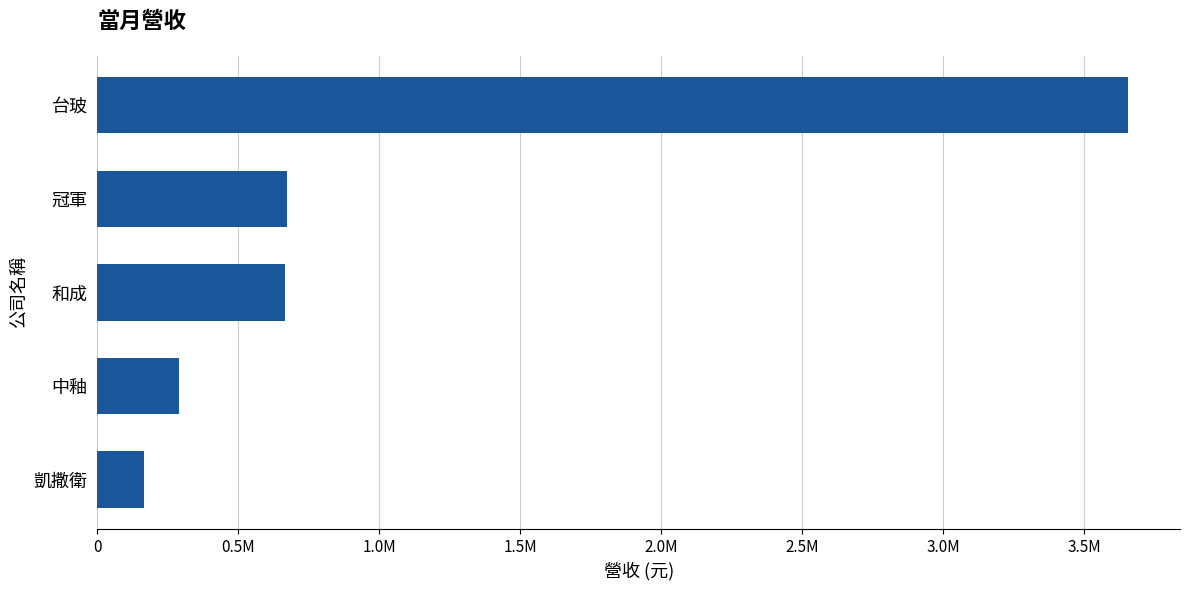

How many values are below 664698?

2